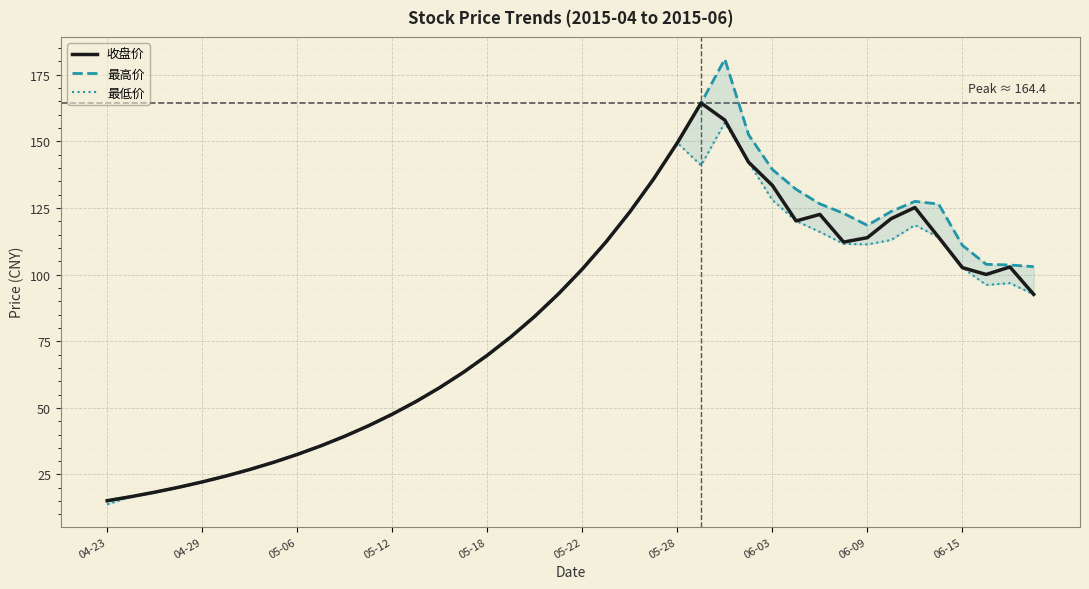

Rank the series by their maximum value, from highest to lowest.

最高价, 收盘价, 最低价